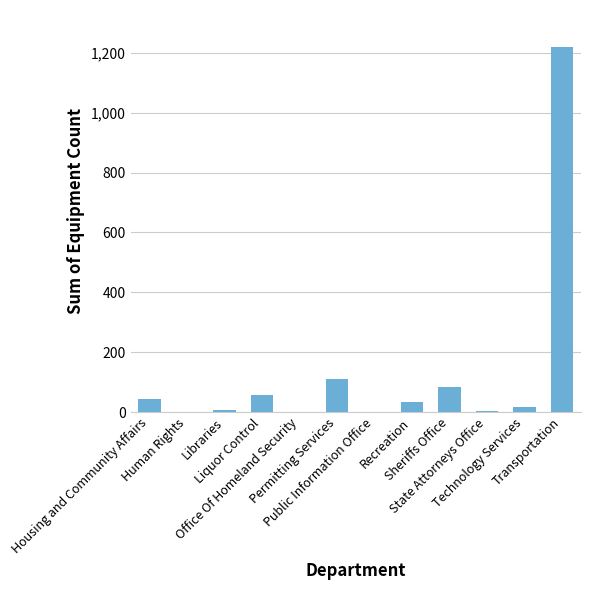

What is the change in value from Housing and Community Affairs to Transportation?

+1176